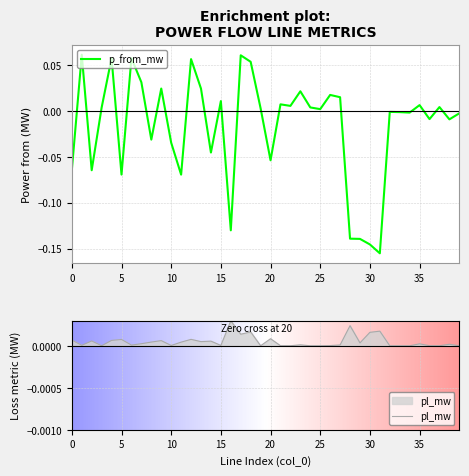

What is the maximum value shown in the chart?

0.1